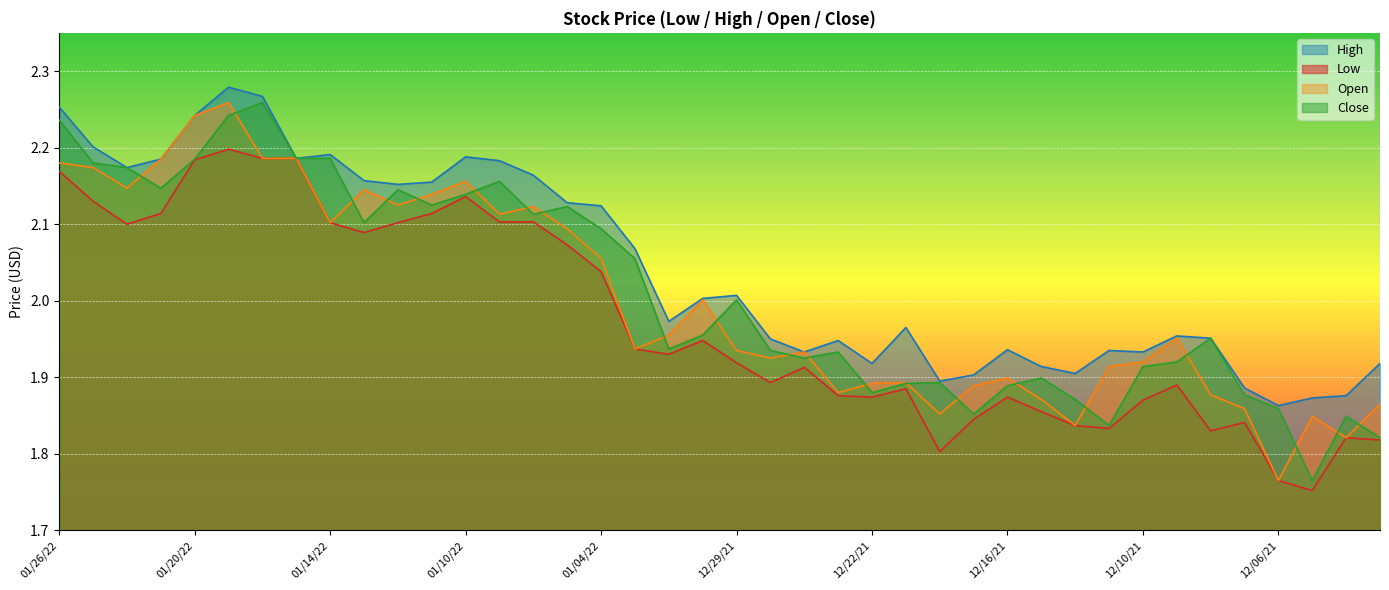

How many lines are shown in the chart?

4